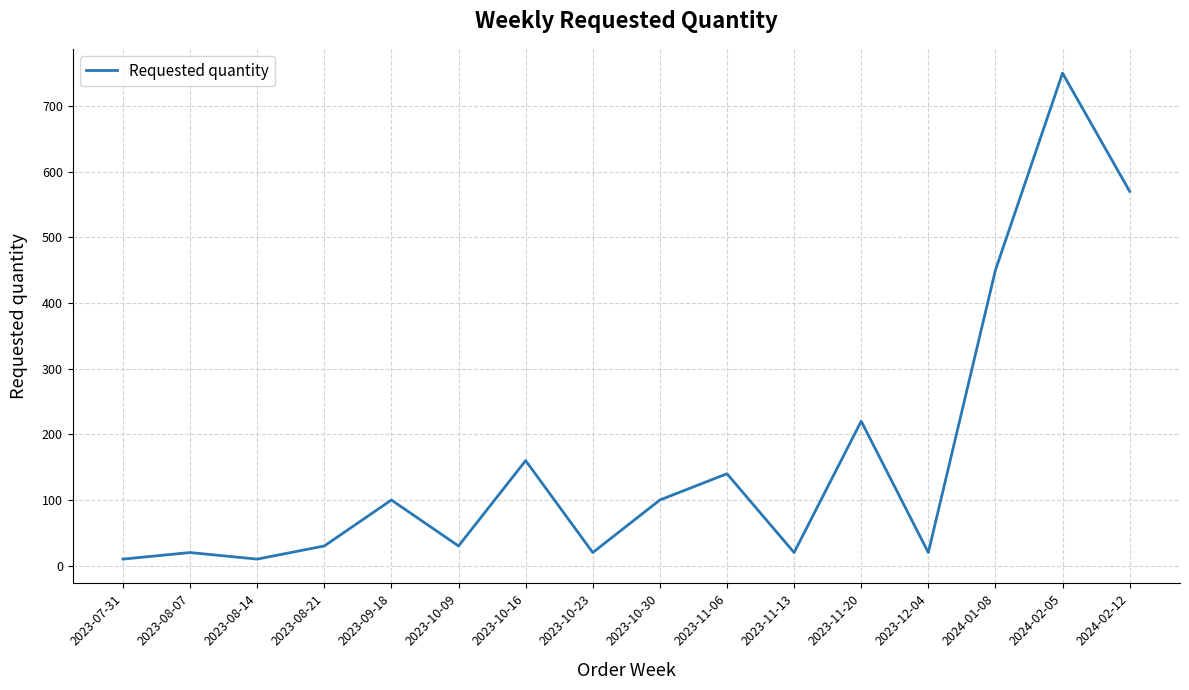

Reading right to left, extract all data points from this chart.

2024-02-12=570	2024-02-05=750	2024-01-08=450	2023-12-04=20	2023-11-20=220	2023-11-13=20	2023-11-06=140	2023-10-30=100	2023-10-23=20	2023-10-16=160	2023-10-09=30	2023-09-18=100	2023-08-21=30	2023-08-14=10	2023-08-07=20	2023-07-31=10